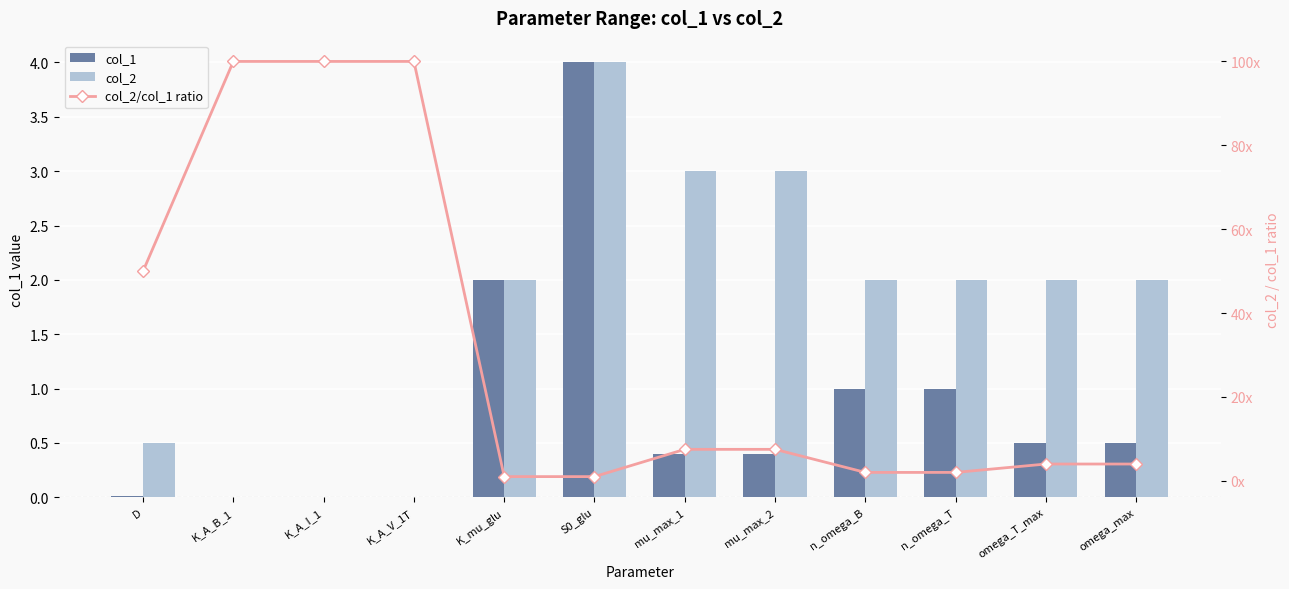

Does the chart contain any negative values?

No